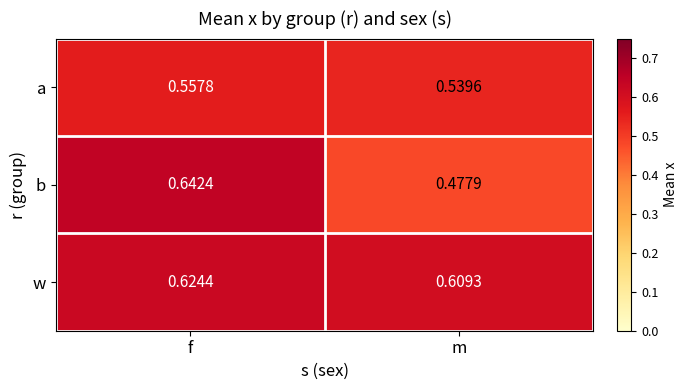

Which label corresponds to the smallest value in the chart?

m